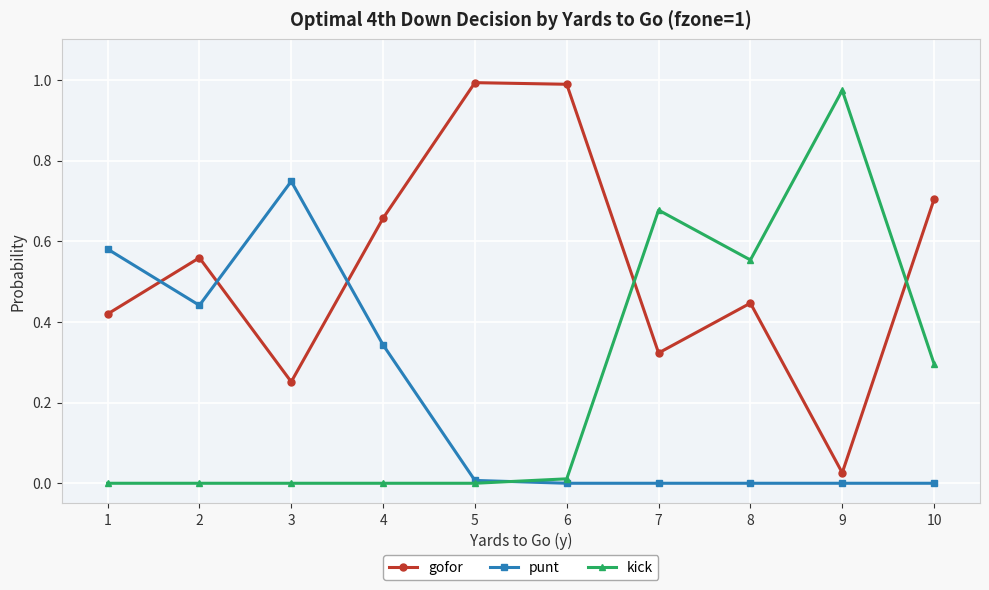

True or false: gofor has a value of 1.0 at 6.

True